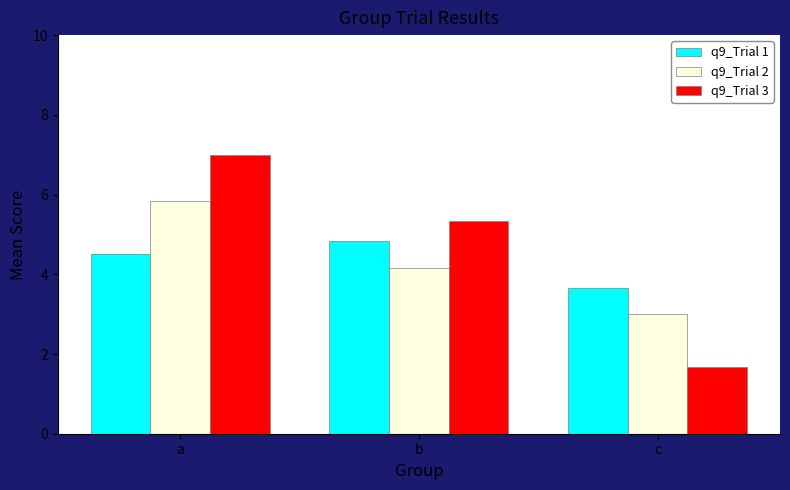

What is the difference between the highest and lowest values at b?

1.2